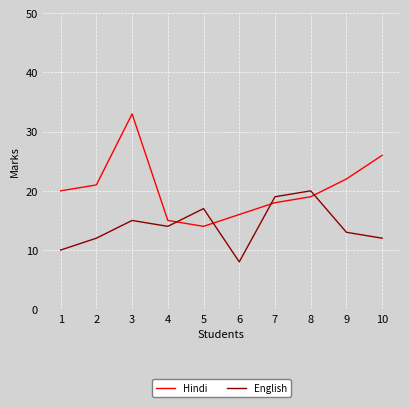

In Hindi, how many points are lower than both neighbors (excluding endpoints)?

1